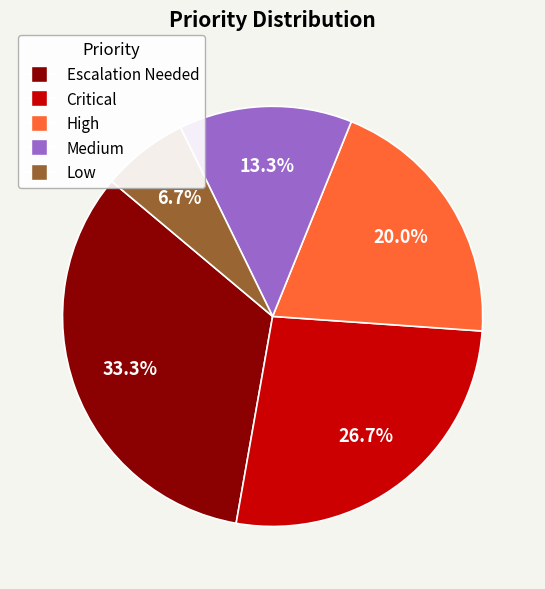

What percentage is the High slice, to the nearest percent?

20%